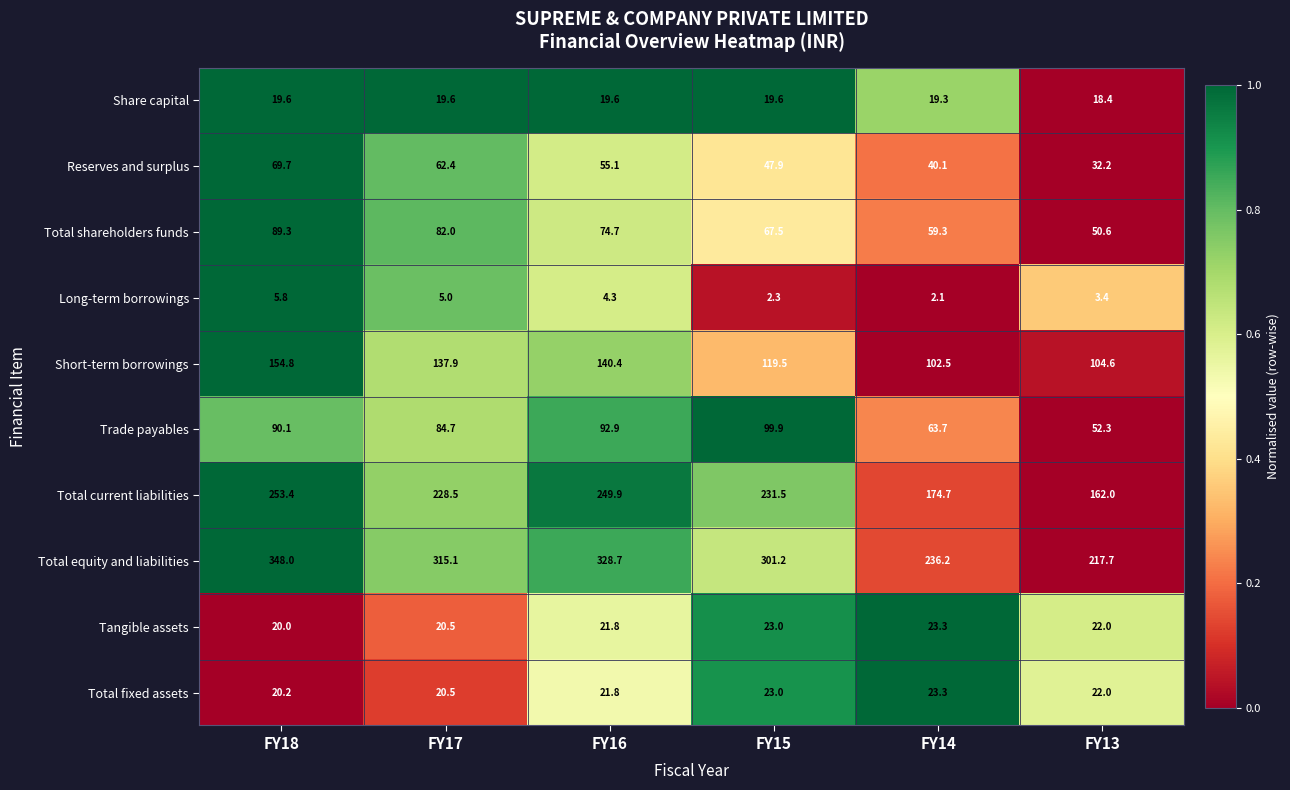

At which label is Long-term borrowings closest to 3?

FY13